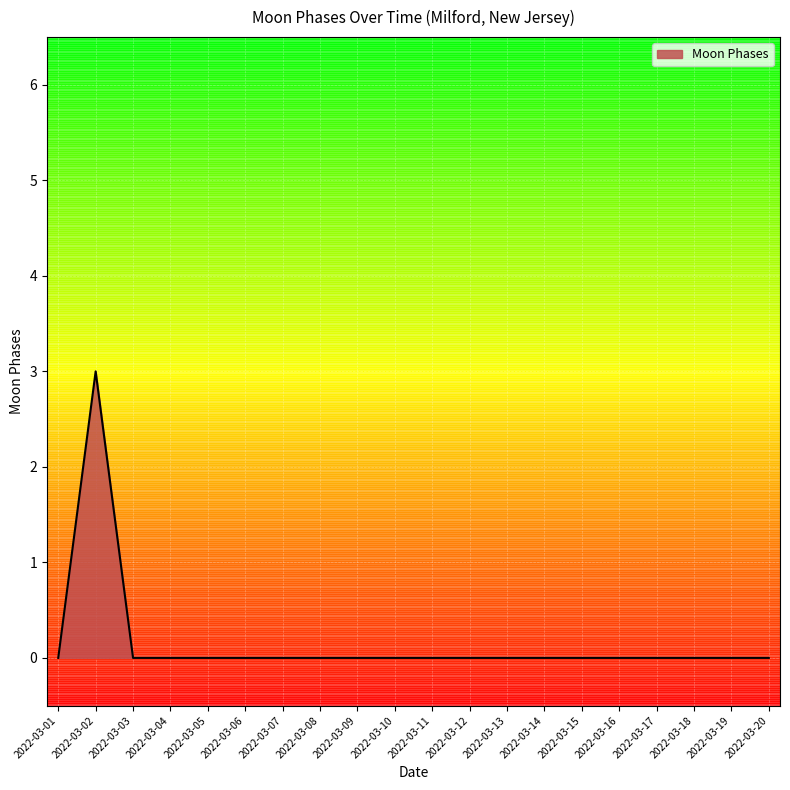

True or false: the data shows 0 at 2022-03-17.

True